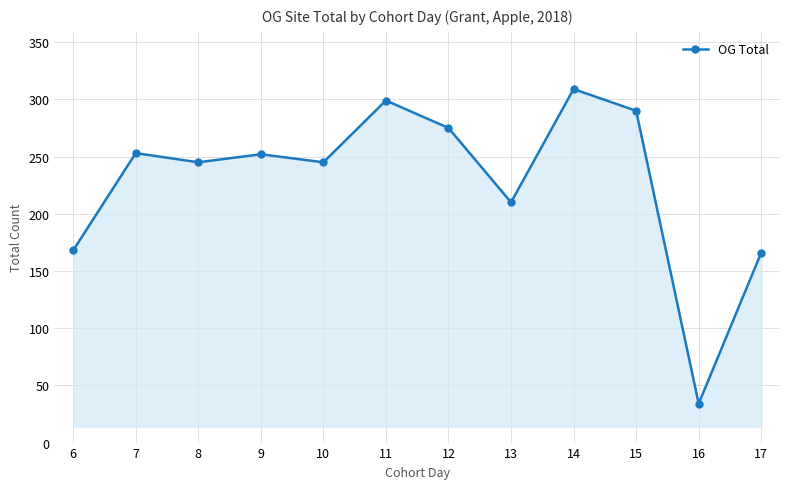

Which category has the lowest value across all series?

16